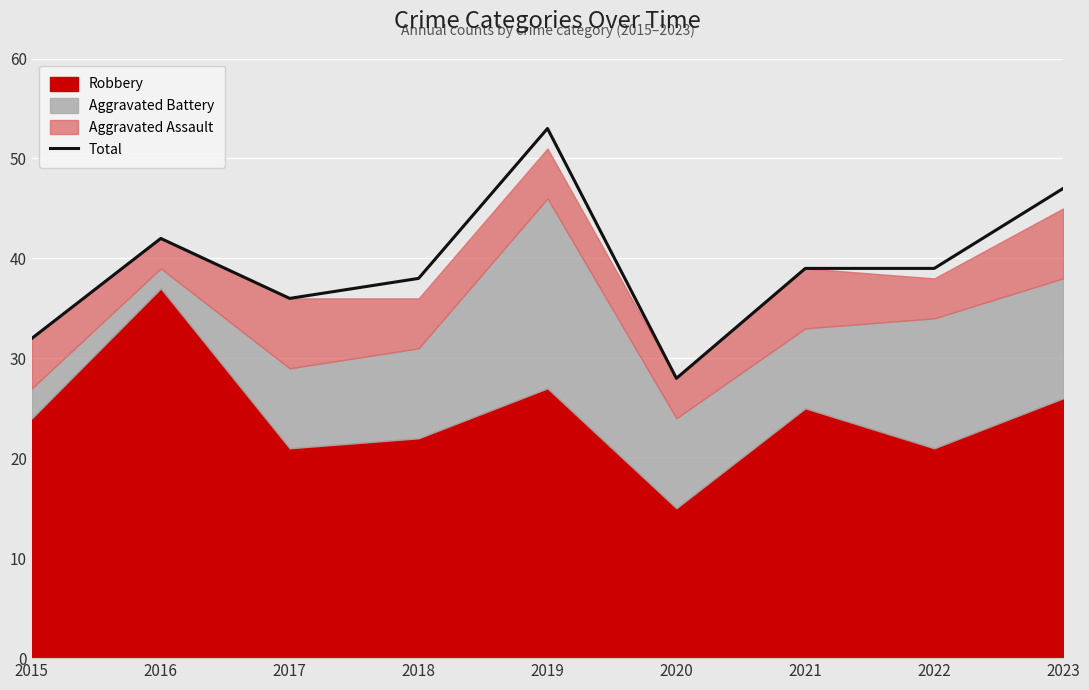

What value does the data have at 2015?

32